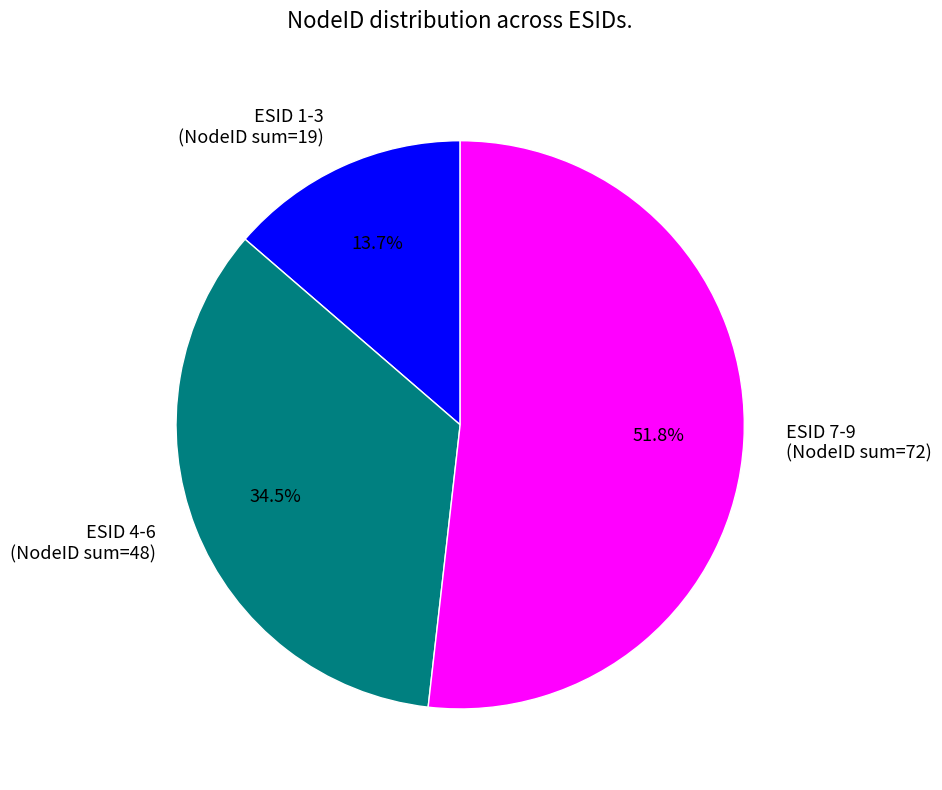

Which category has the smallest portion of the pie?

ESID 1-3 (NodeID sum=19)